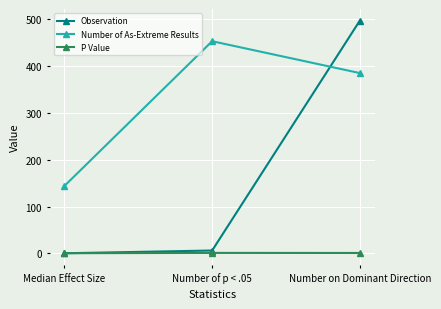

Which series has the widest spread of values?

Observation